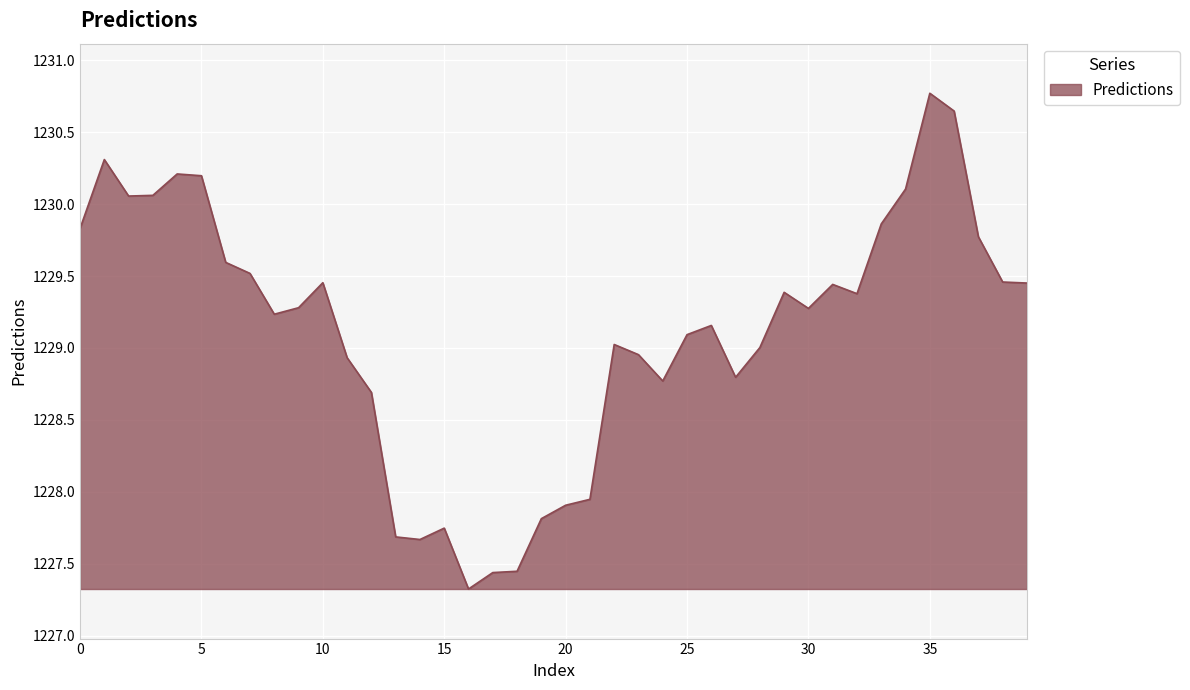

What is the smallest value displayed?

1227.3